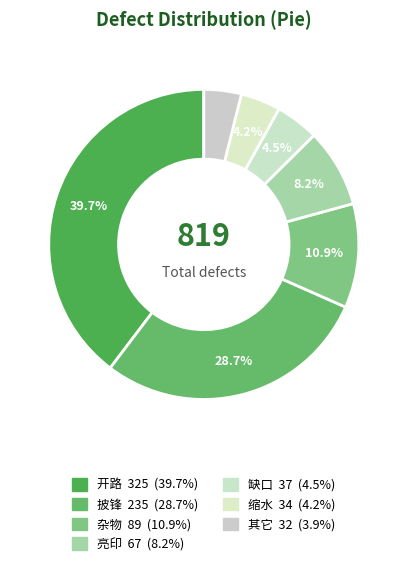

Is there any slice that represents more than half of the pie?

No